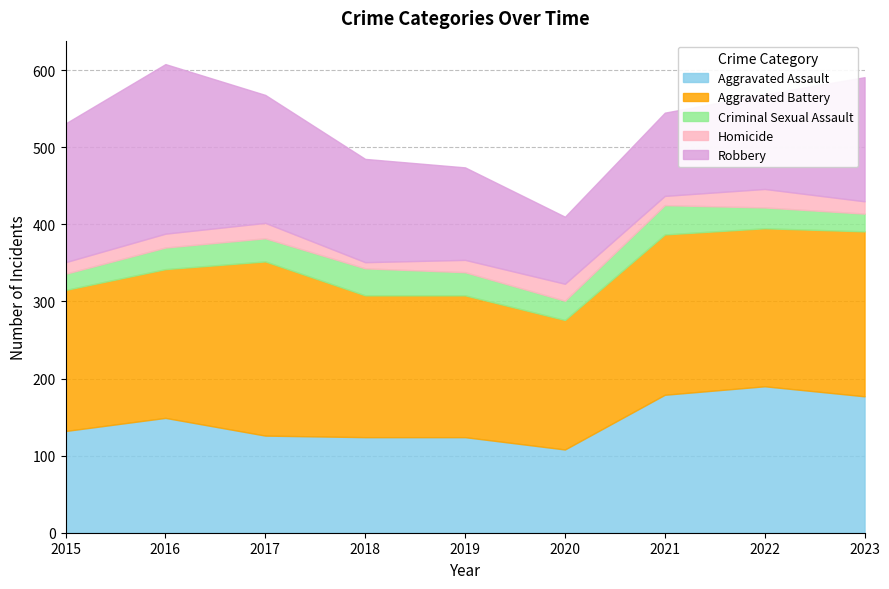

At which category is the sum across all series the highest?

2016